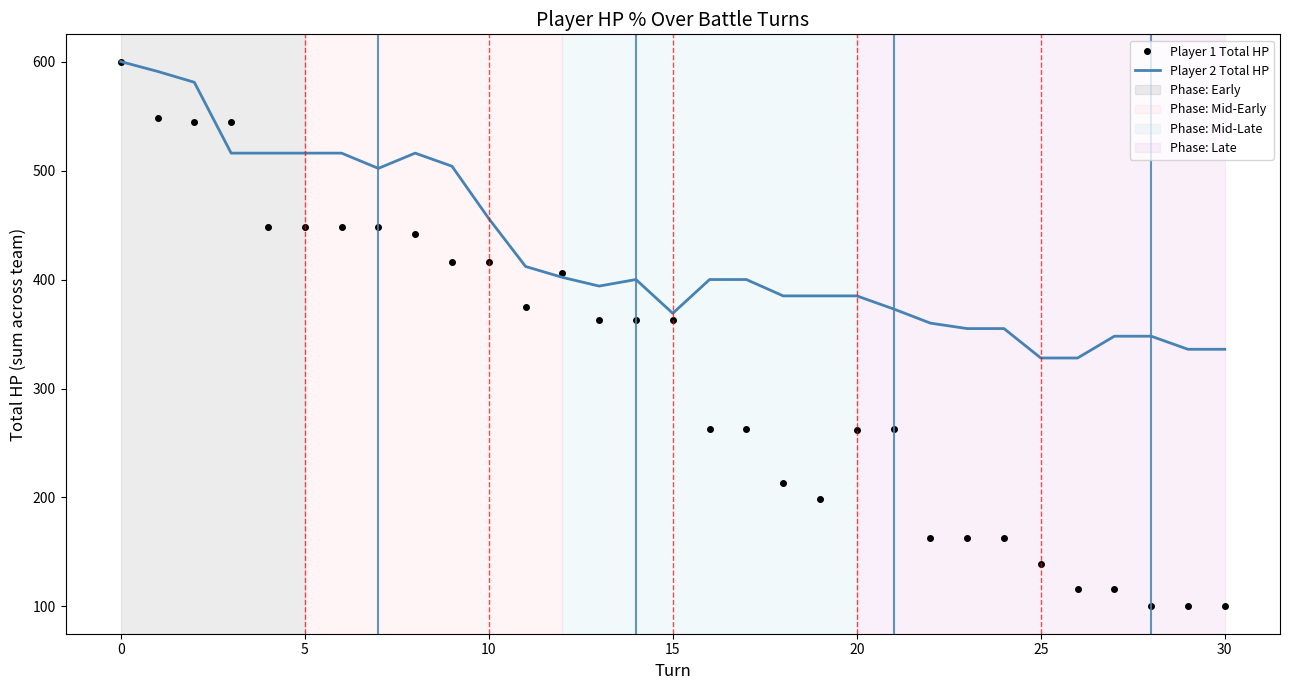

Which series has the largest total across all categories?

Player 2 Total HP